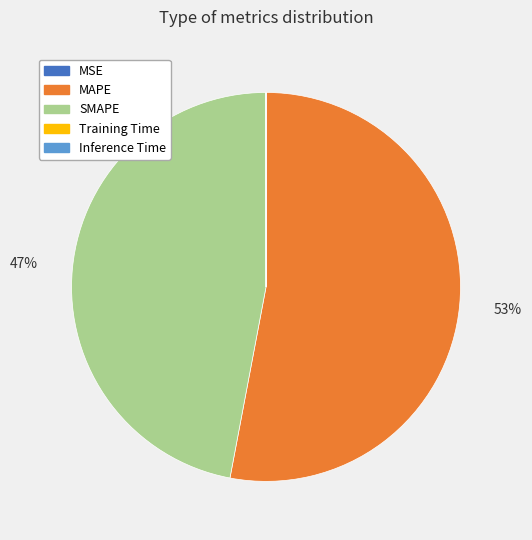

The SMAPE slice represents 37% of the pie. True or false?

False